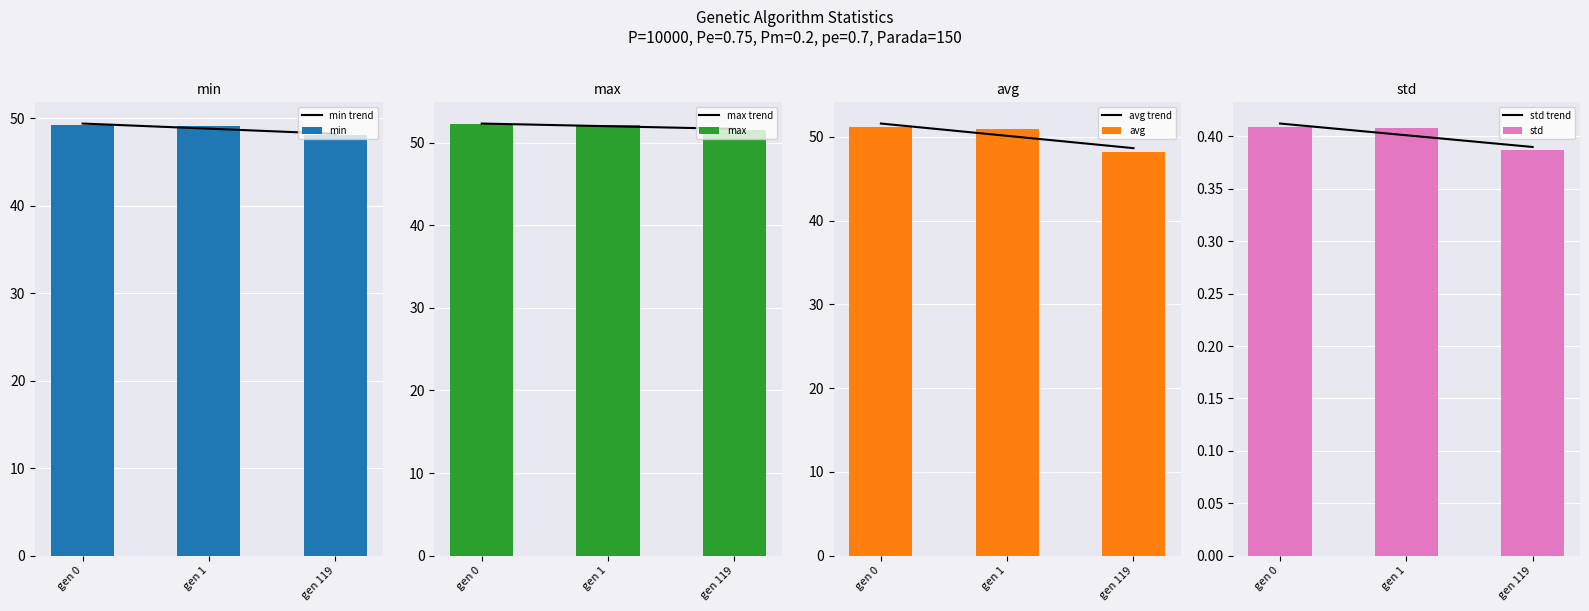

How many distinct data groups are displayed?

4